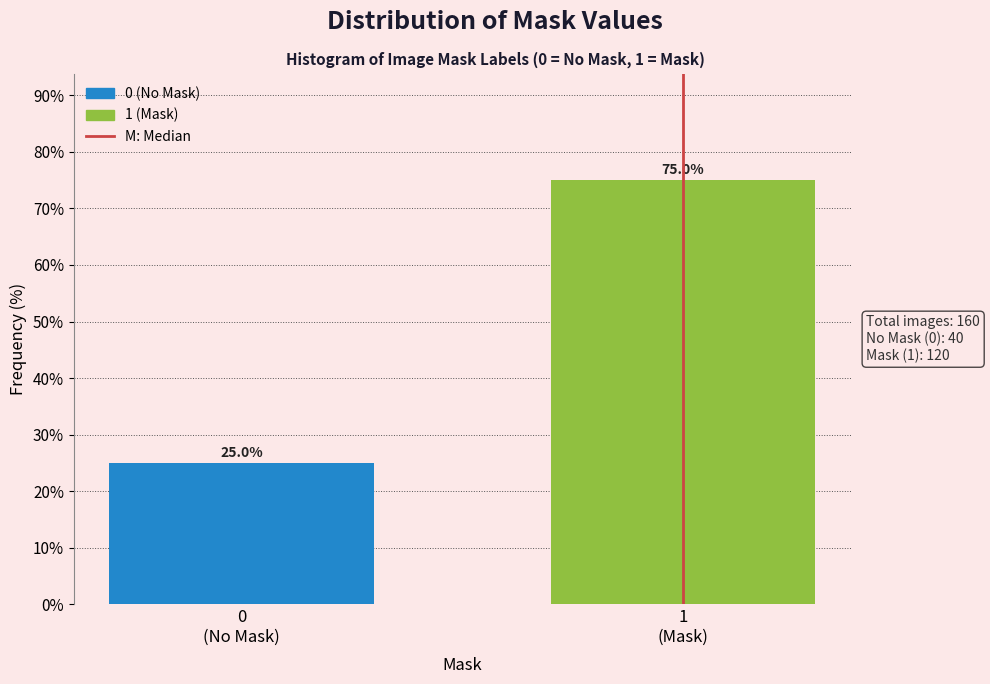

Reading left to right, extract all data points from this chart.

25	75